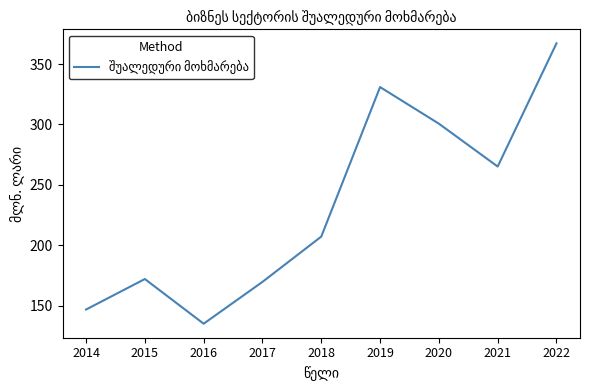

What is the smallest value displayed?

135.0